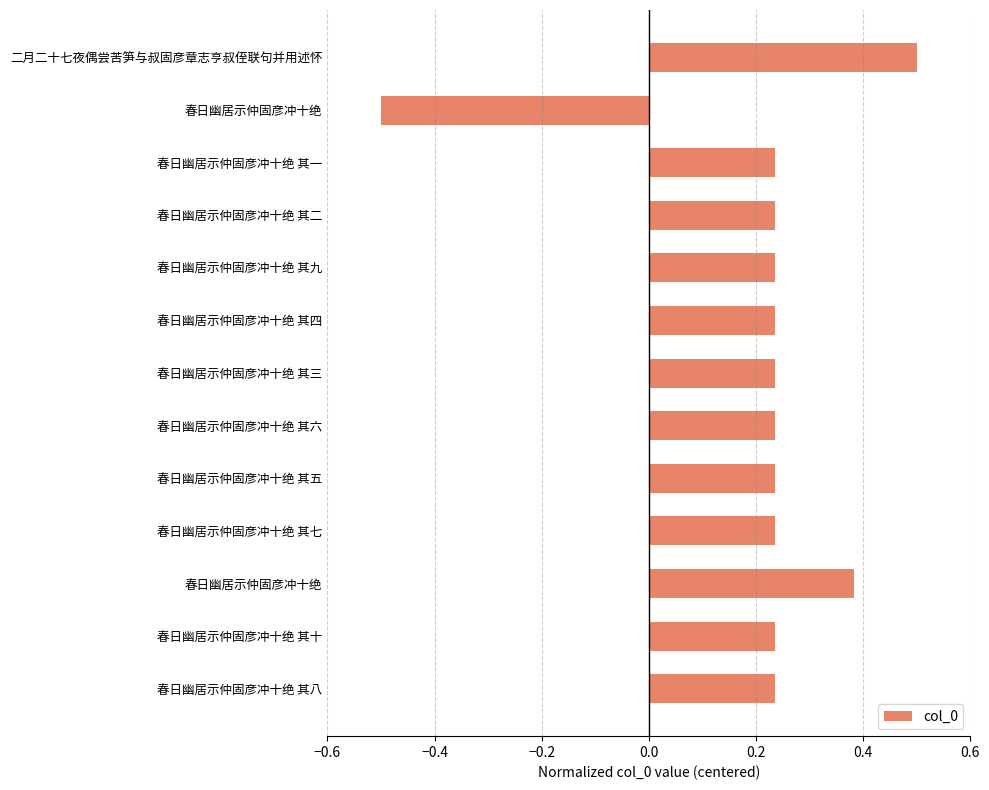

Count the number of values greater than 0.

12